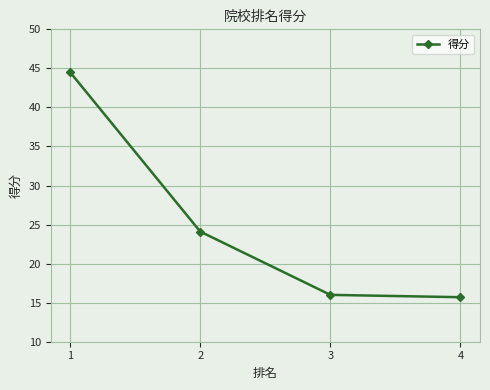

Reading right to left, list all the values displayed in this chart.

15.7	16.0	24.1	44.5